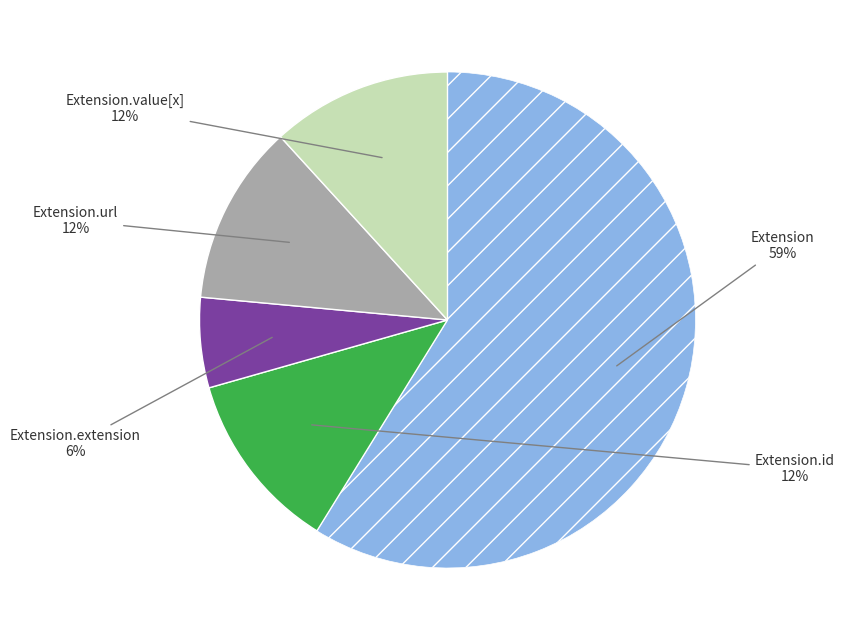

How many segments does this pie chart have?

5